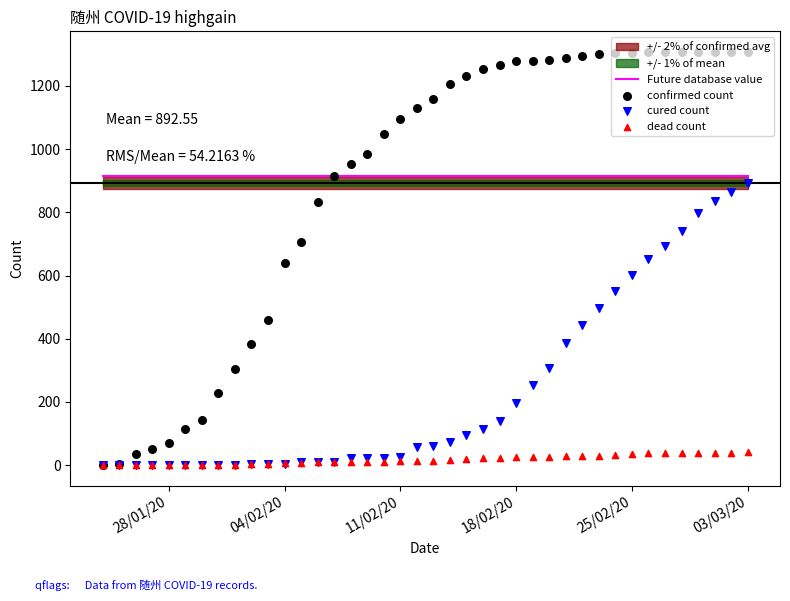

Is the value of confirmed count at 24 greater than the value of dead count at 34?

Yes